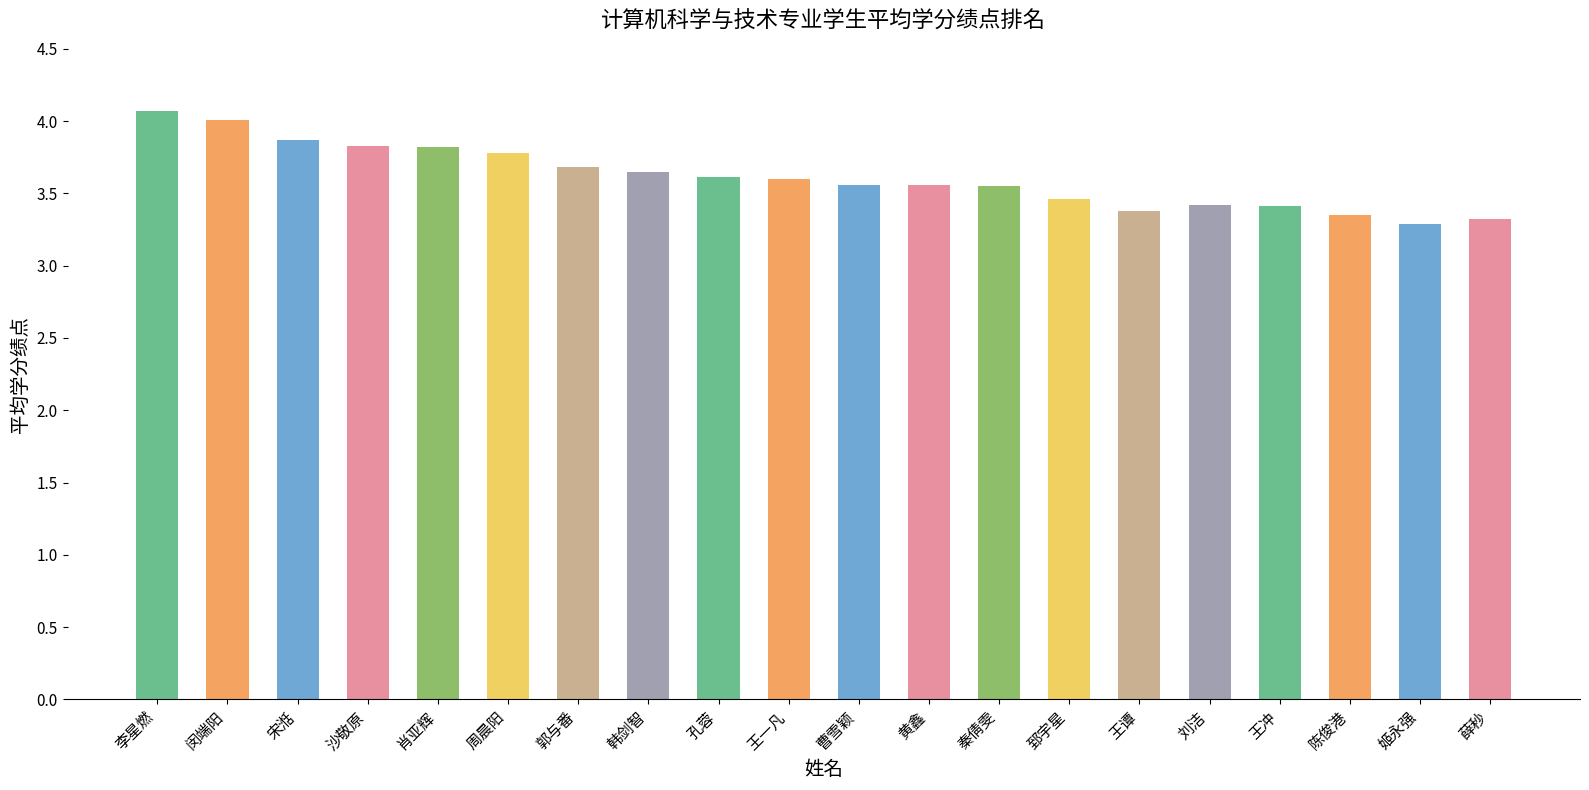

What is the difference between the values at 宋湉 and 王谭?

0.5